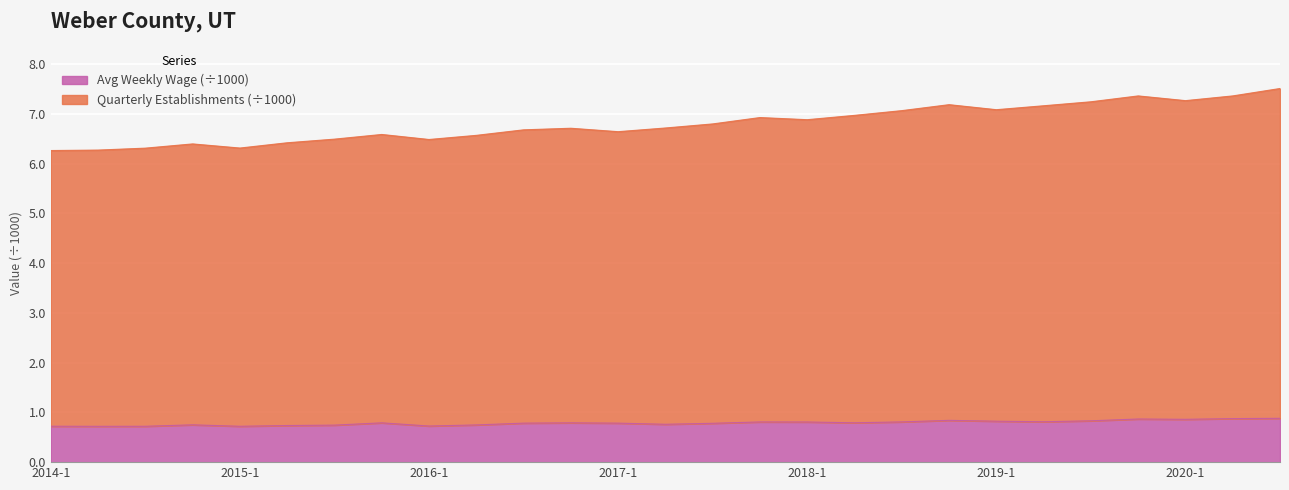

What is the highest value of the Quarterly Establishments series?

7.5